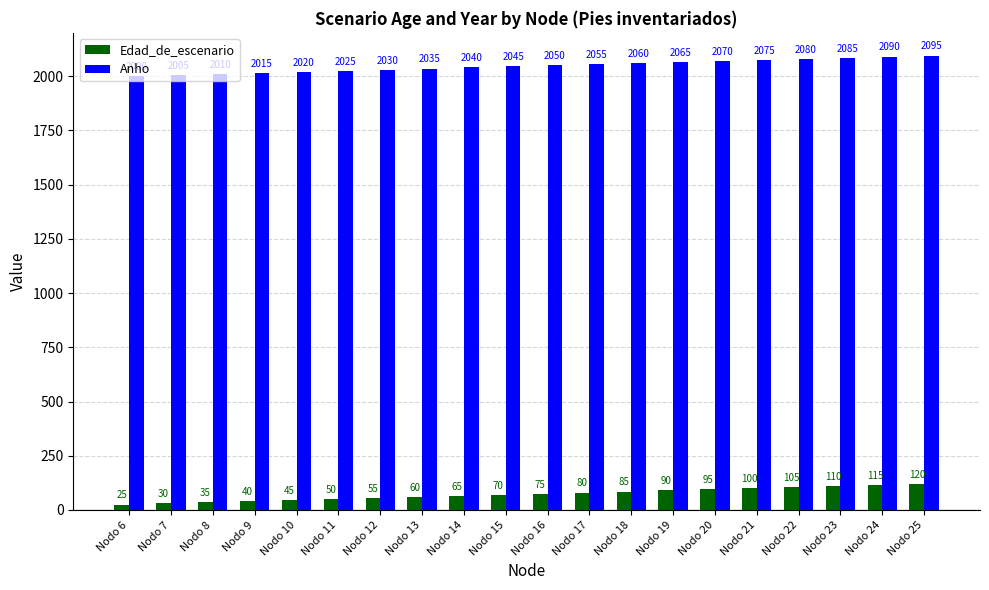

Rank the categories by Anho value from lowest to highest.

Nodo 6, Nodo 7, Nodo 8, Nodo 9, Nodo 10, Nodo 11, Nodo 12, Nodo 13, Nodo 14, Nodo 15, Nodo 16, Nodo 17, Nodo 18, Nodo 19, Nodo 20, Nodo 21, Nodo 22, Nodo 23, Nodo 24, Nodo 25